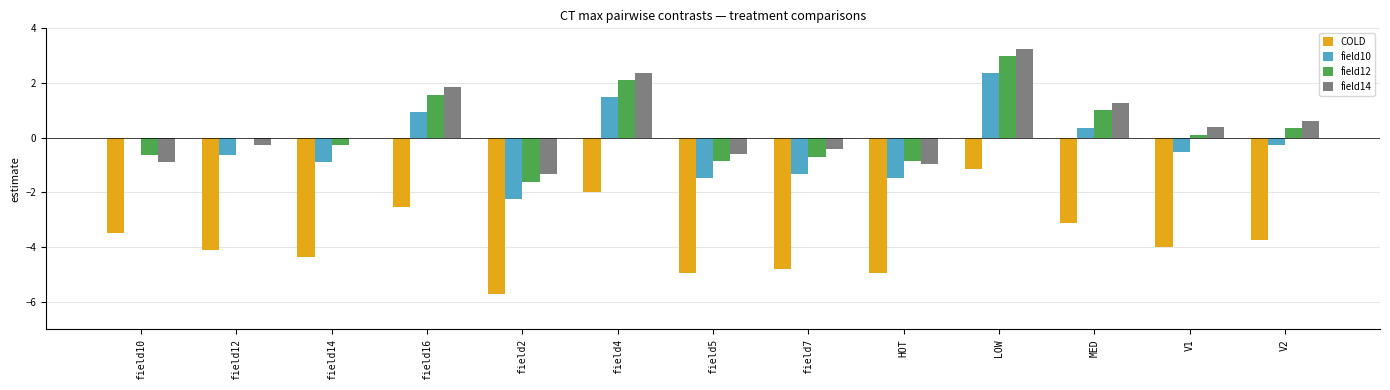

How many categories are shown in the chart?

13